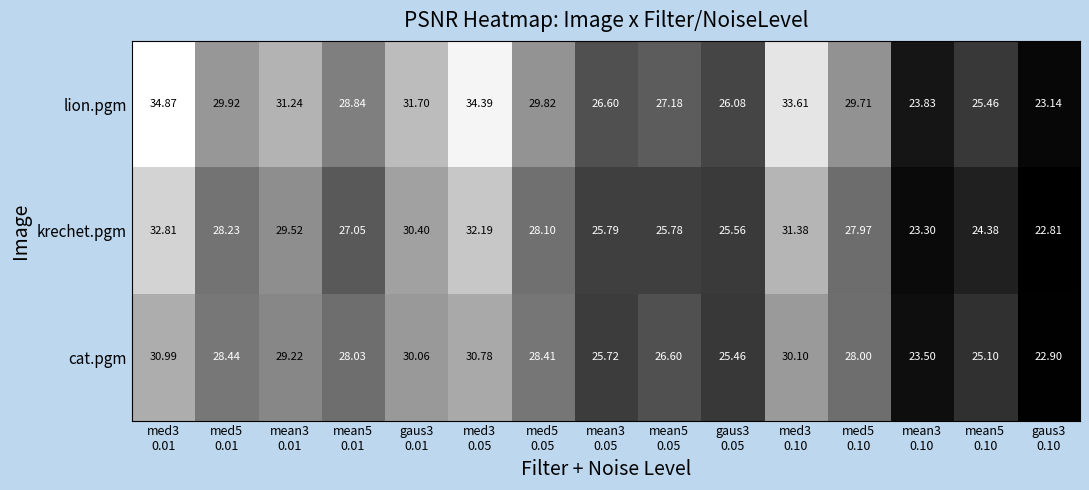

At which category is the sum across all series the highest?

med3
0.01